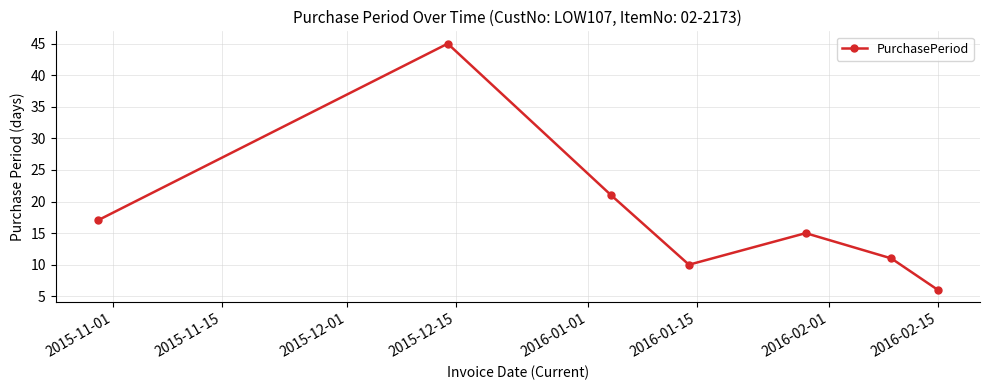

What is the average value?

18